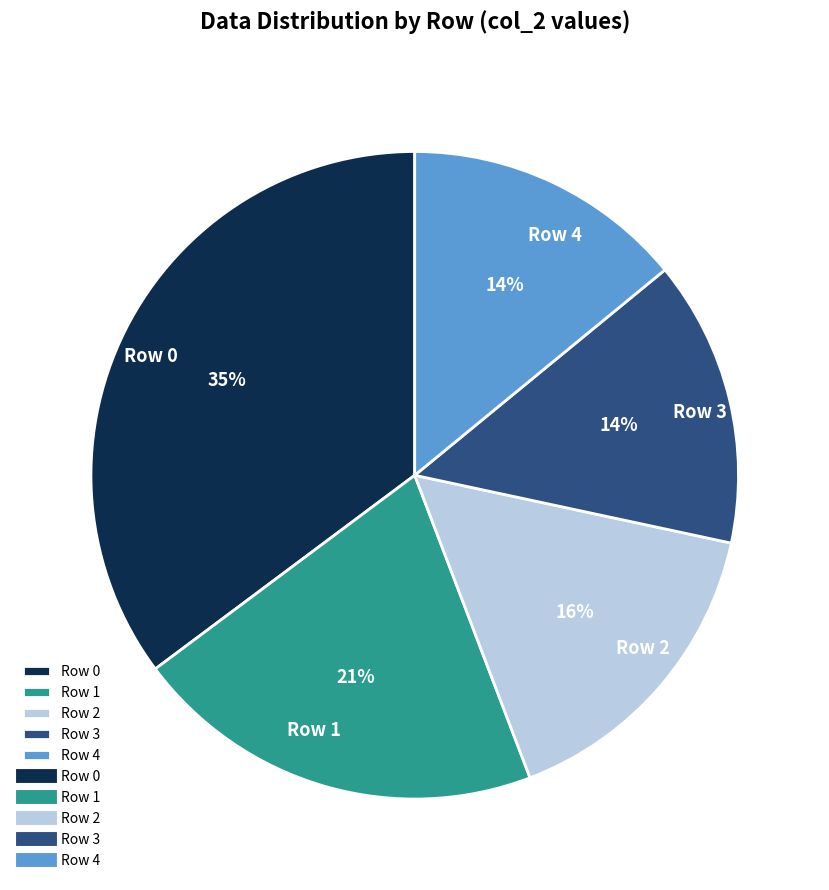

To the nearest percent, what is the average slice percentage?

20%